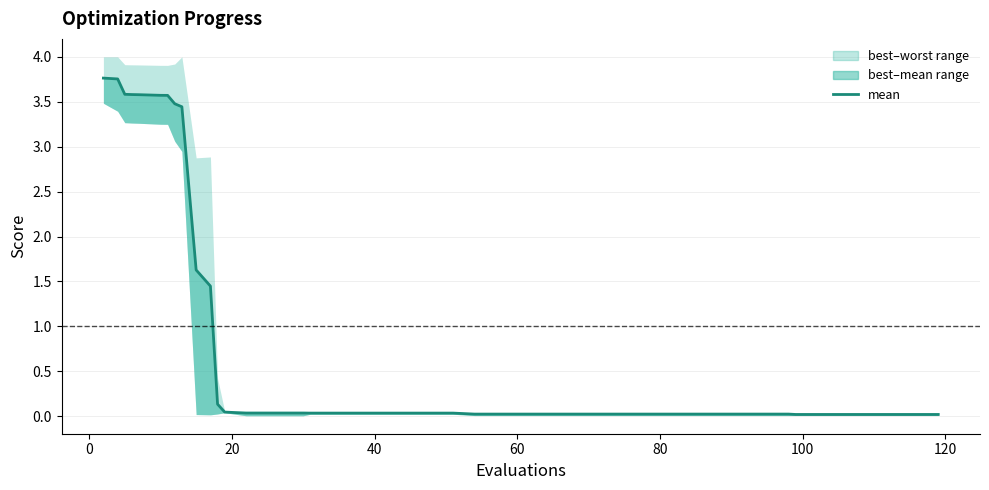

Count the number of categories in the chart.

40